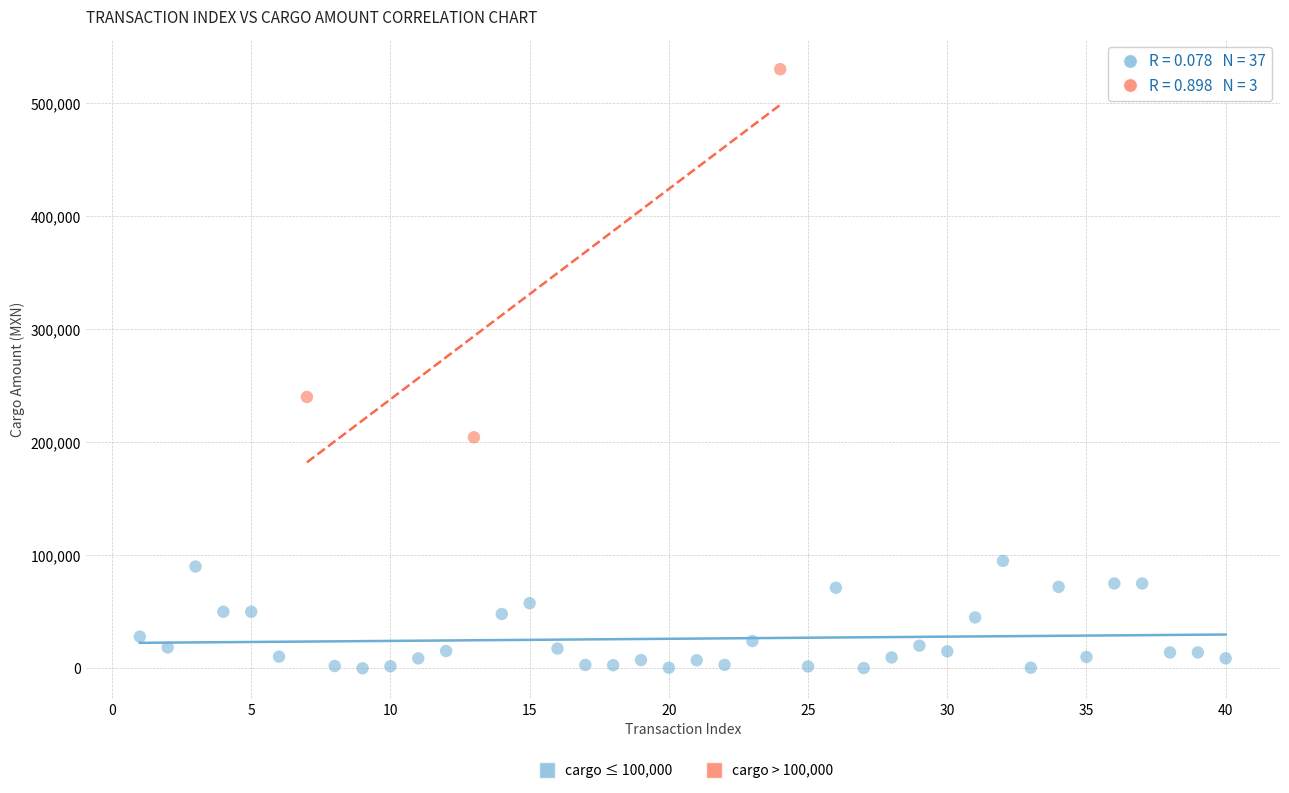

Which series has the widest spread of Y values?

cargo > 100,000